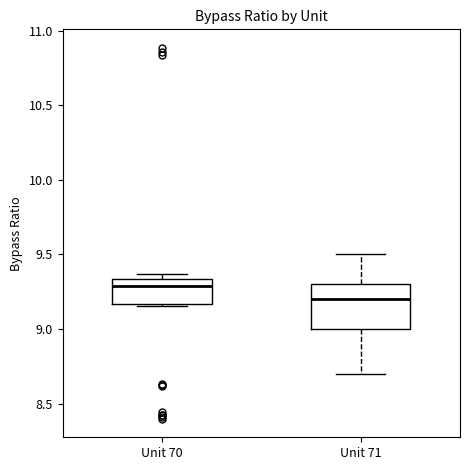

Which box's median line is the lowest?

Unit 71